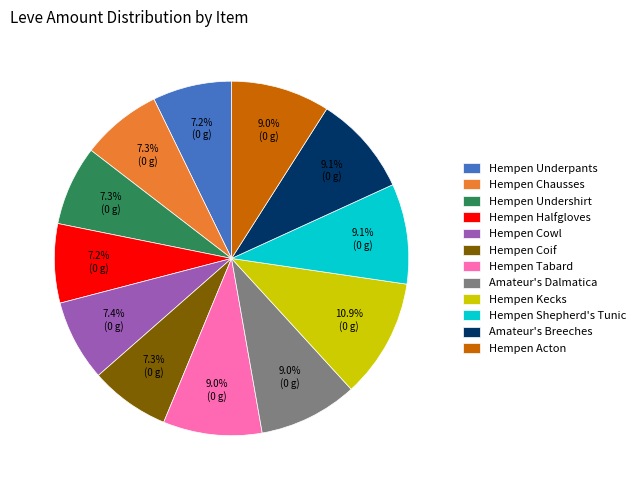

To the nearest percent, what is the average slice percentage?

8%